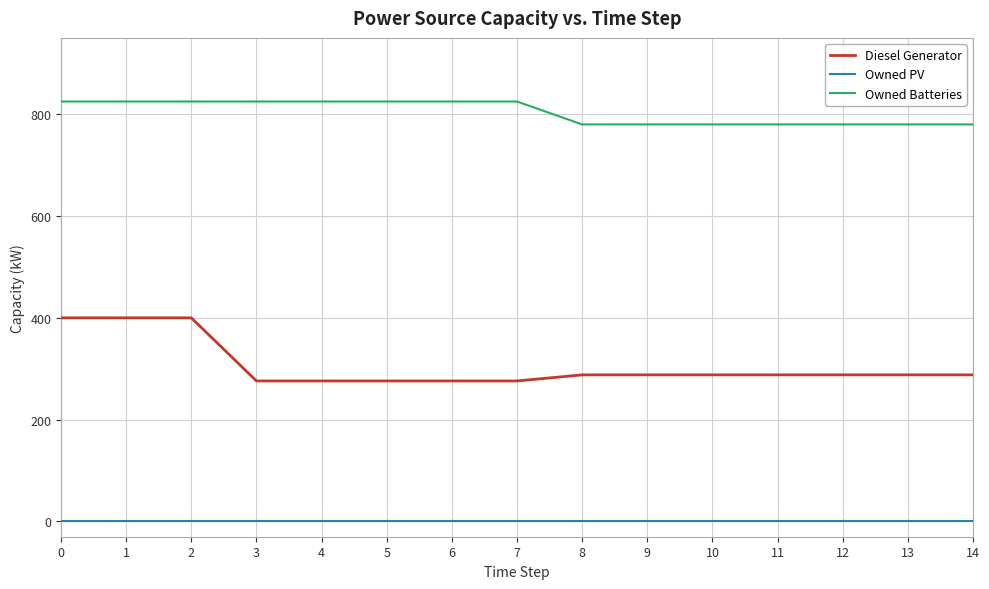

Which series has the largest range (max minus min)?

Diesel Generator